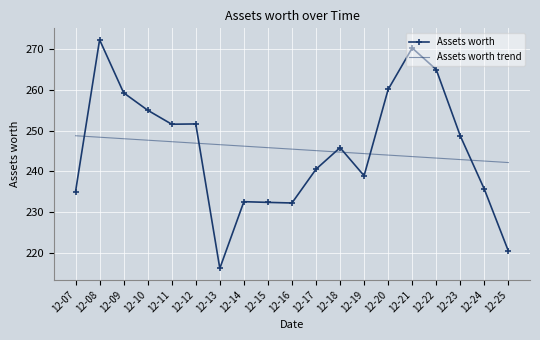

What is the difference between the maximum and minimum values in the Assets worth series?

56.2